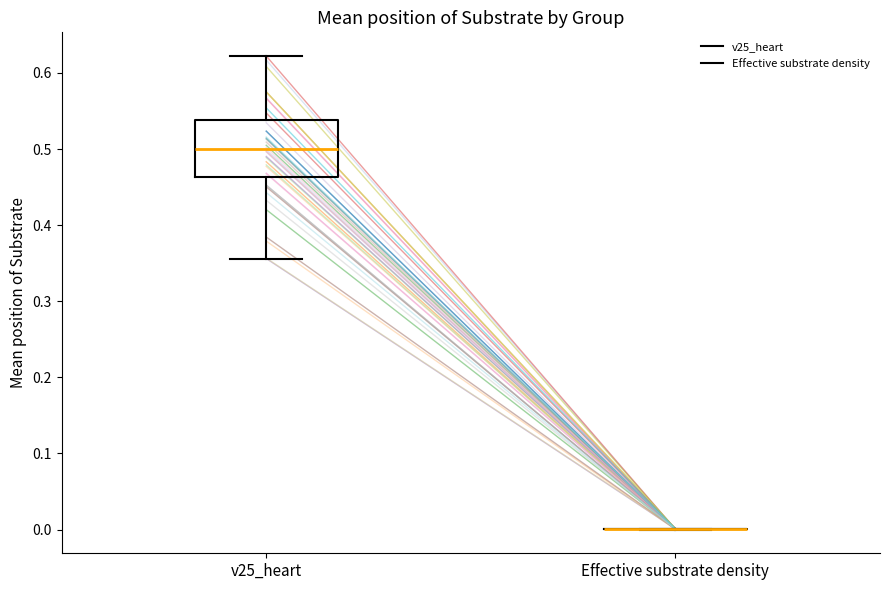

Comparing the boxes themselves (not the whiskers), which one is the tallest?

v25_heart